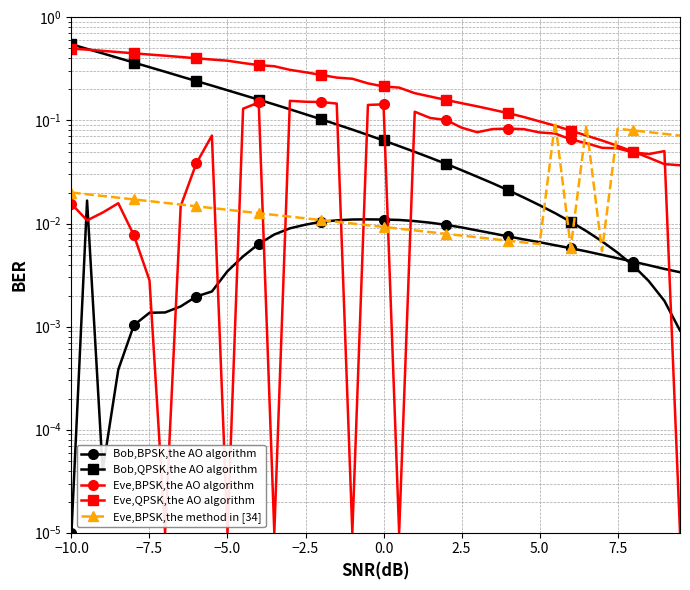

True or false: Bob,BPSK,the AO algorithm and Bob,QPSK,the AO algorithm intersect in this chart.

True